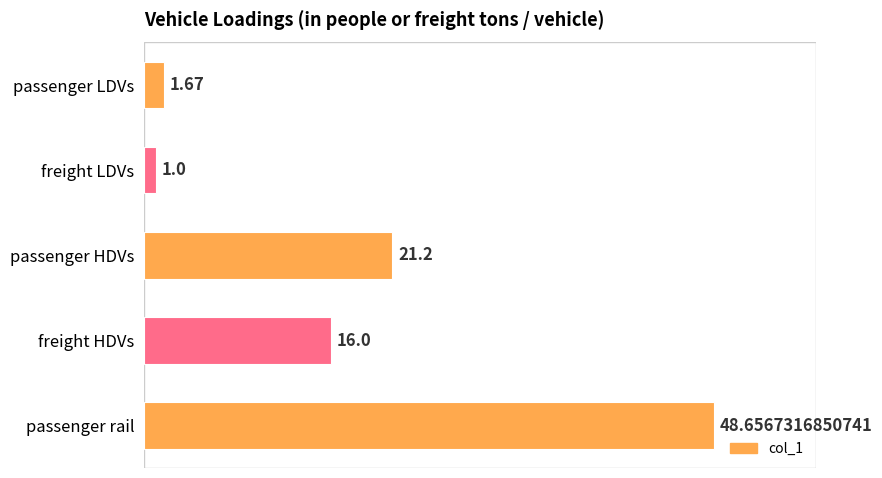

List the labels in order of value, largest first.

passenger rail, passenger HDVs, freight HDVs, passenger LDVs, freight LDVs